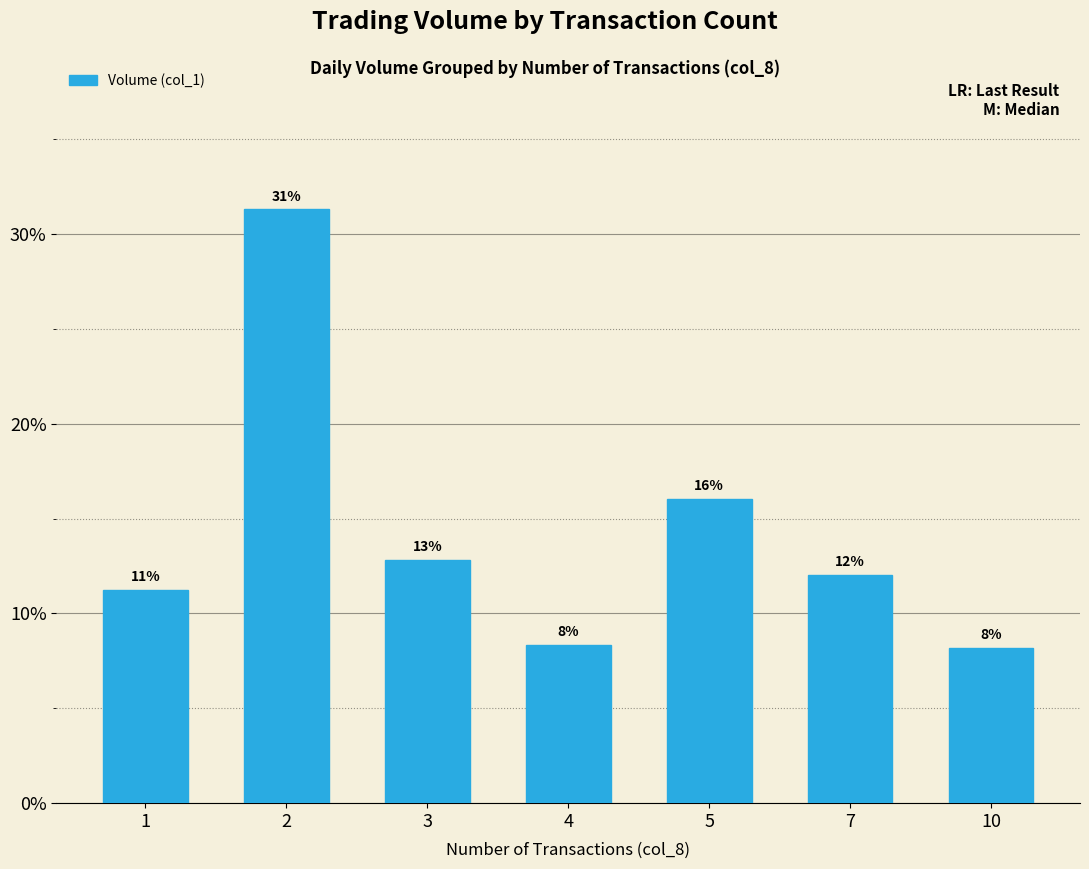

Does the chart contain any negative values?

No